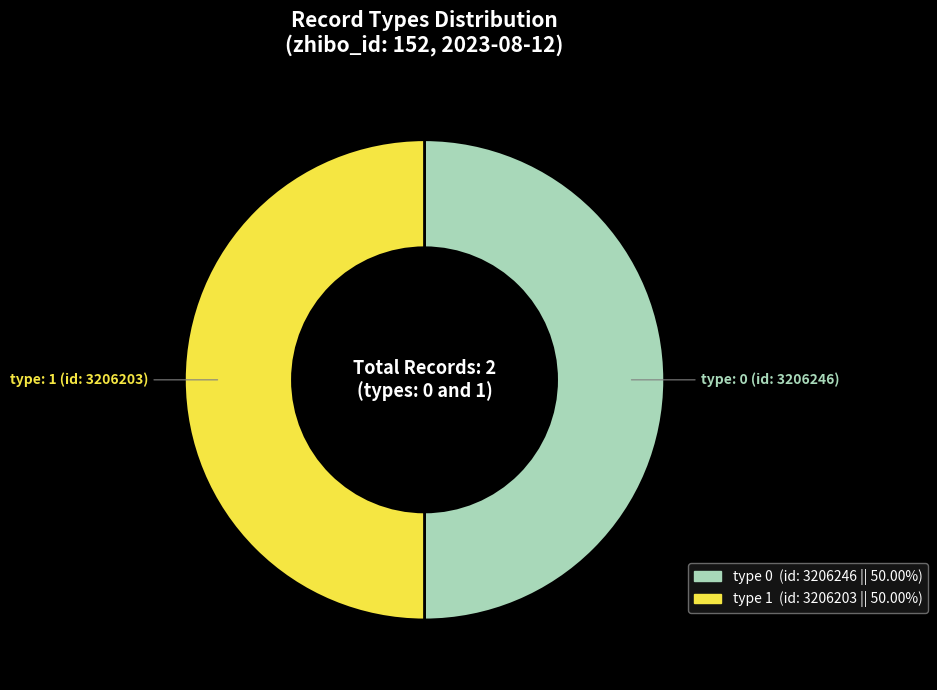

Which slice is the smallest?

type_0